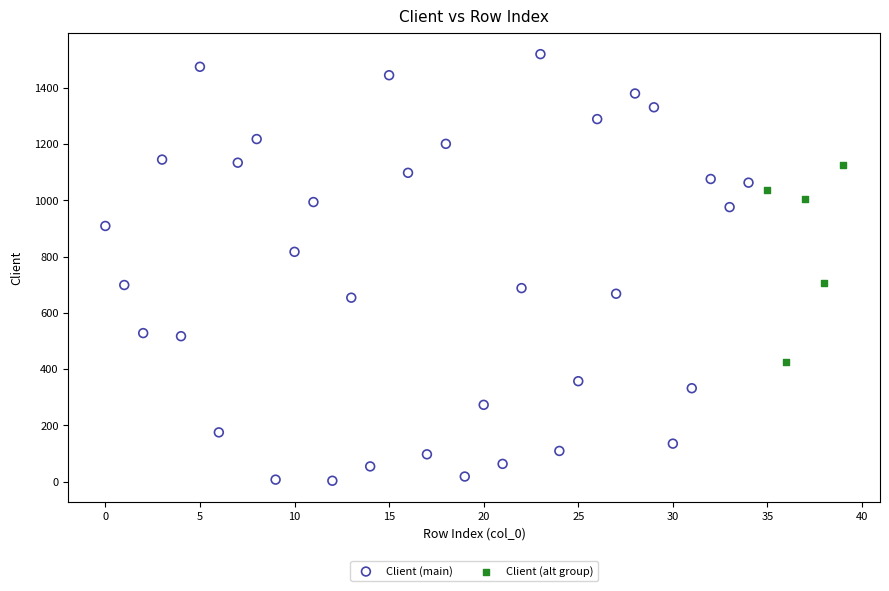

Which series contains the lowest Y value?

Client (main)